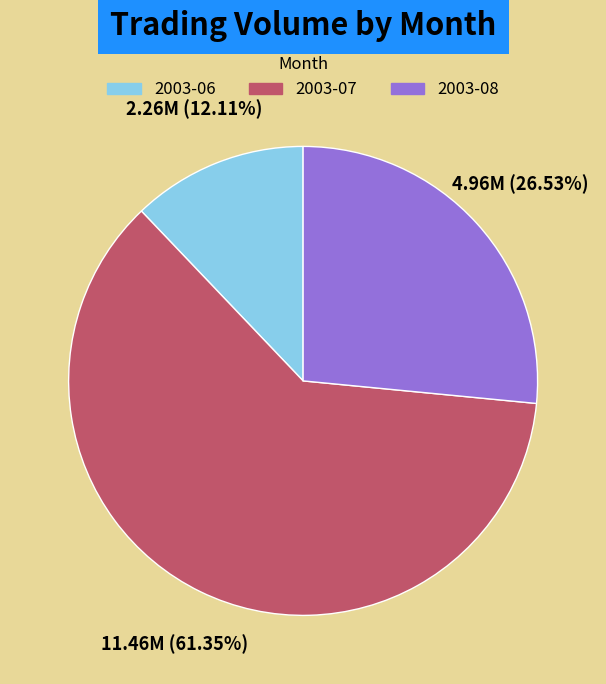

Which has a higher value, 2003-07 or 2003-08?

2003-07